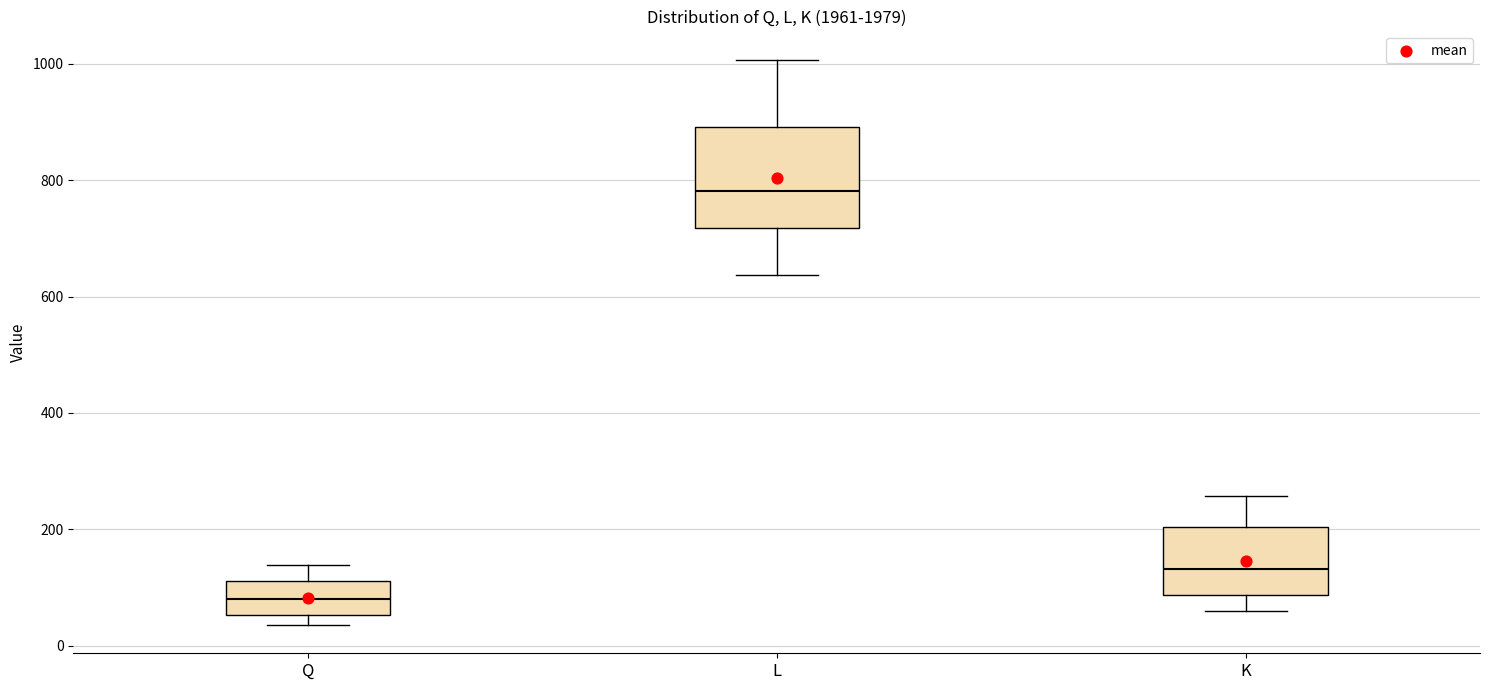

Reading left to right, transcribe this box plot: for each box, give where its median line is, the range the box spans, and where its two whiskers end, as read against the y-axis. The values are not printed on the chart, so give them approximately, as read against the axis.

Q: median 80, box 60 to 120, whiskers 40 to 140
L: median 780, box 720 to 900, whiskers 640 to 1000
K: median 140, box 80 to 200, whiskers 60 to 260